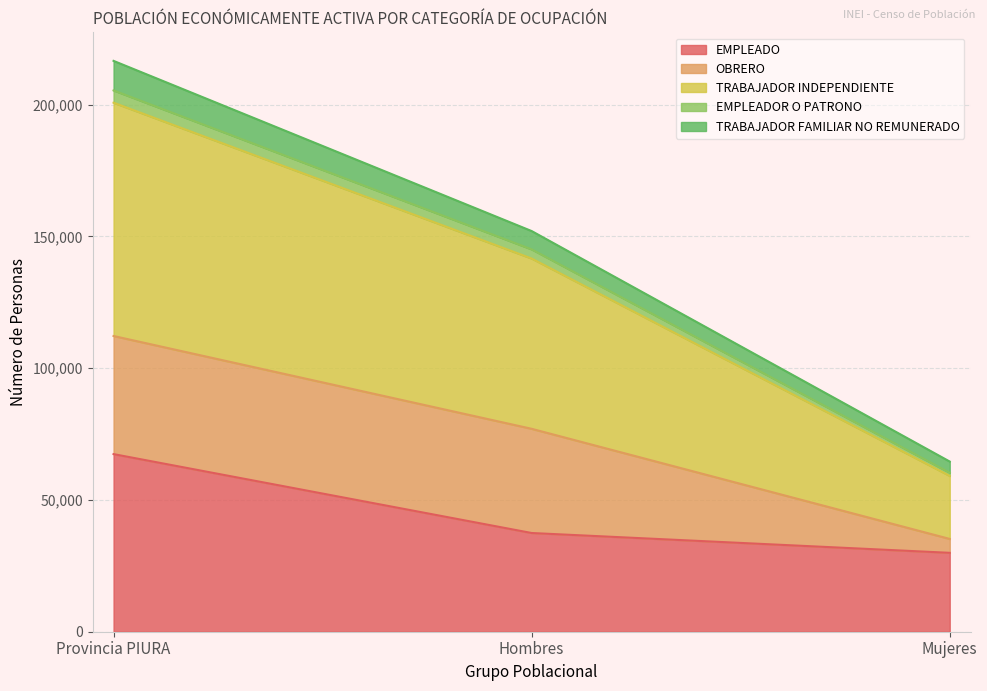

At which category is the sum across all series the highest?

Provincia PIURA